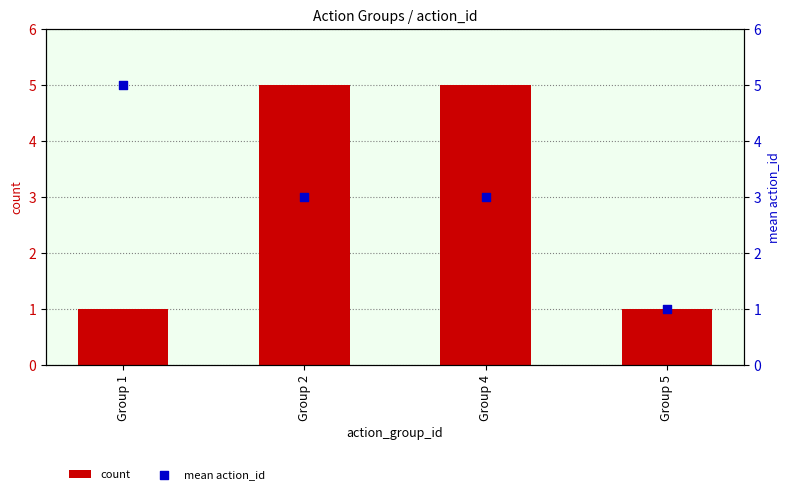

Which series has the largest total across all categories?

count